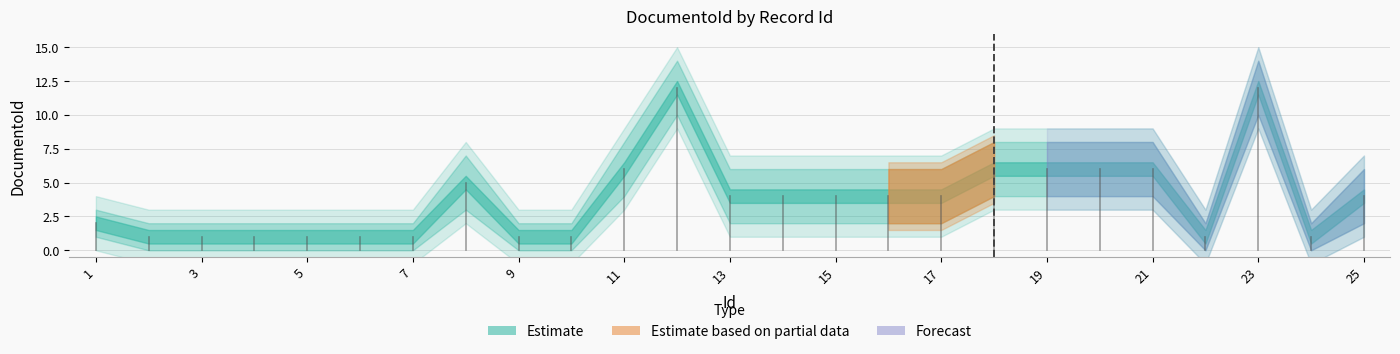

What is the value of the lower_band point at the 25th from the left?

2